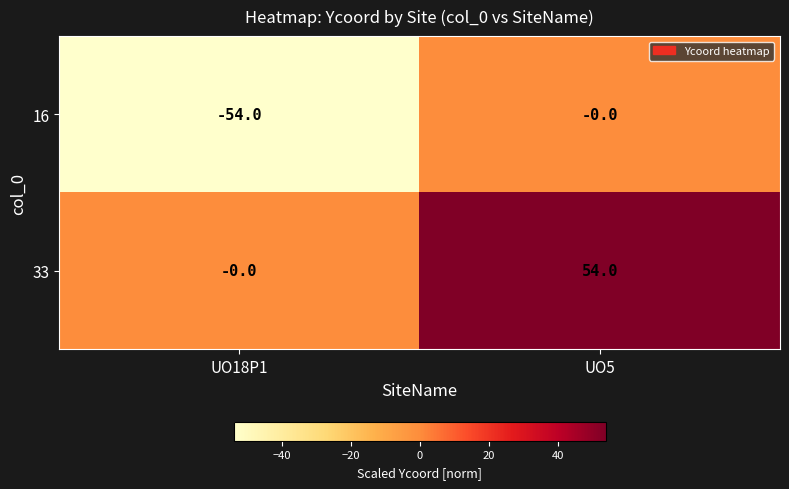

Is it true that 16 equals 0 at UO5?

True